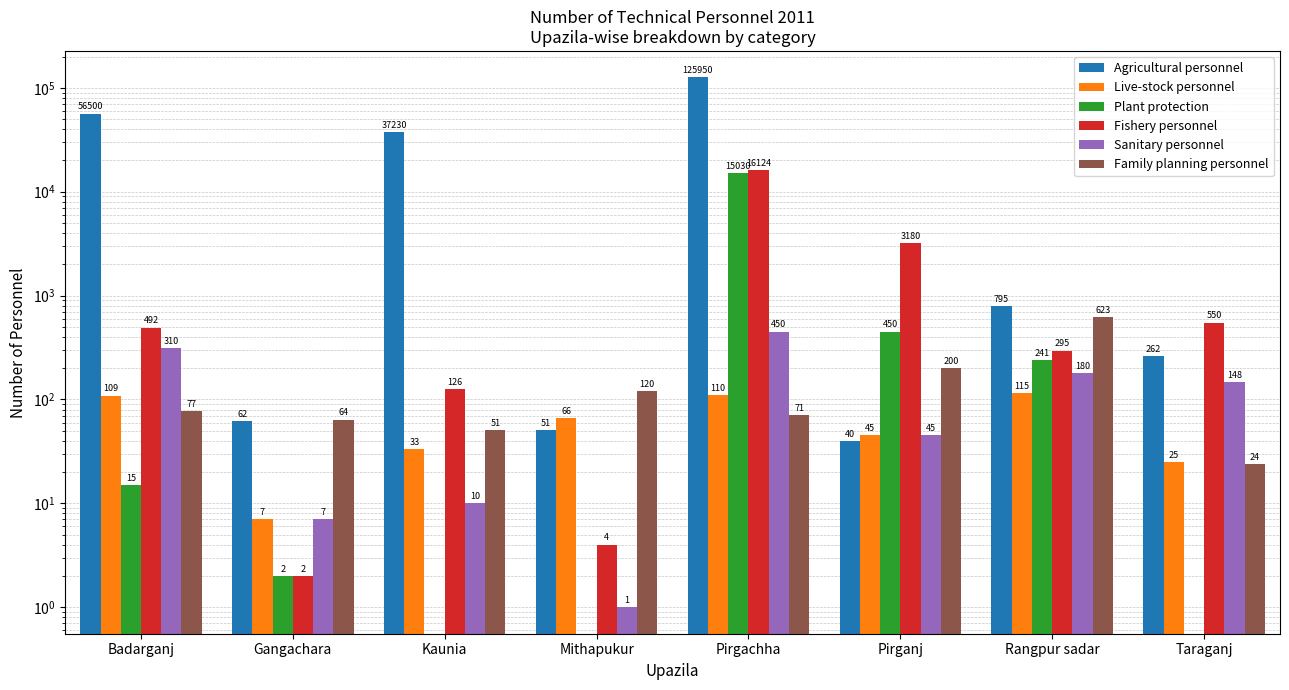

Reading left to right, transcribe all the data shown in this chart.

Agricultural personnel: Badarganj=56500	Gangachara=62	Kaunia=37230	Mithapukur=51	Pirgachha=125950	Pirganj=40	Rangpur sadar=795	Taraganj=262
Live-stock personnel: Badarganj=109	Gangachara=7	Kaunia=33	Mithapukur=66	Pirgachha=110	Pirganj=45	Rangpur sadar=115	Taraganj=25
Plant protection: Badarganj=15	Gangachara=2	Kaunia=0	Mithapukur=0	Pirgachha=15030	Pirganj=450	Rangpur sadar=241	Taraganj=0
Fishery personnel: Badarganj=492	Gangachara=2	Kaunia=126	Mithapukur=4	Pirgachha=16124	Pirganj=3180	Rangpur sadar=295	Taraganj=550
Sanitary personnel: Badarganj=310	Gangachara=7	Kaunia=10	Mithapukur=1	Pirgachha=450	Pirganj=45	Rangpur sadar=180	Taraganj=148
Family planning personnel: Badarganj=77	Gangachara=64	Kaunia=51	Mithapukur=120	Pirgachha=71	Pirganj=200	Rangpur sadar=623	Taraganj=24